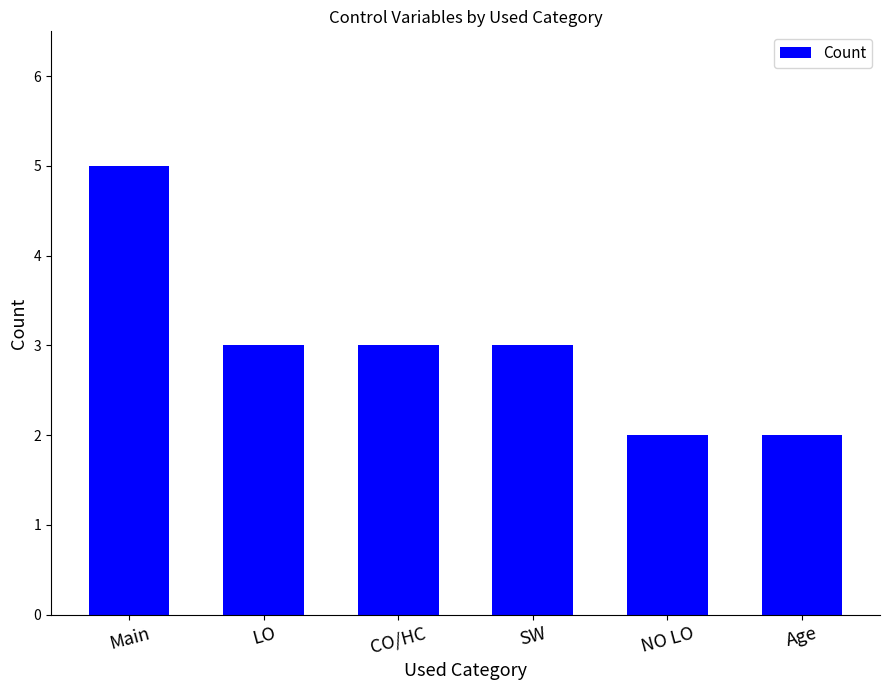

Where does the data first go above 3?

Main